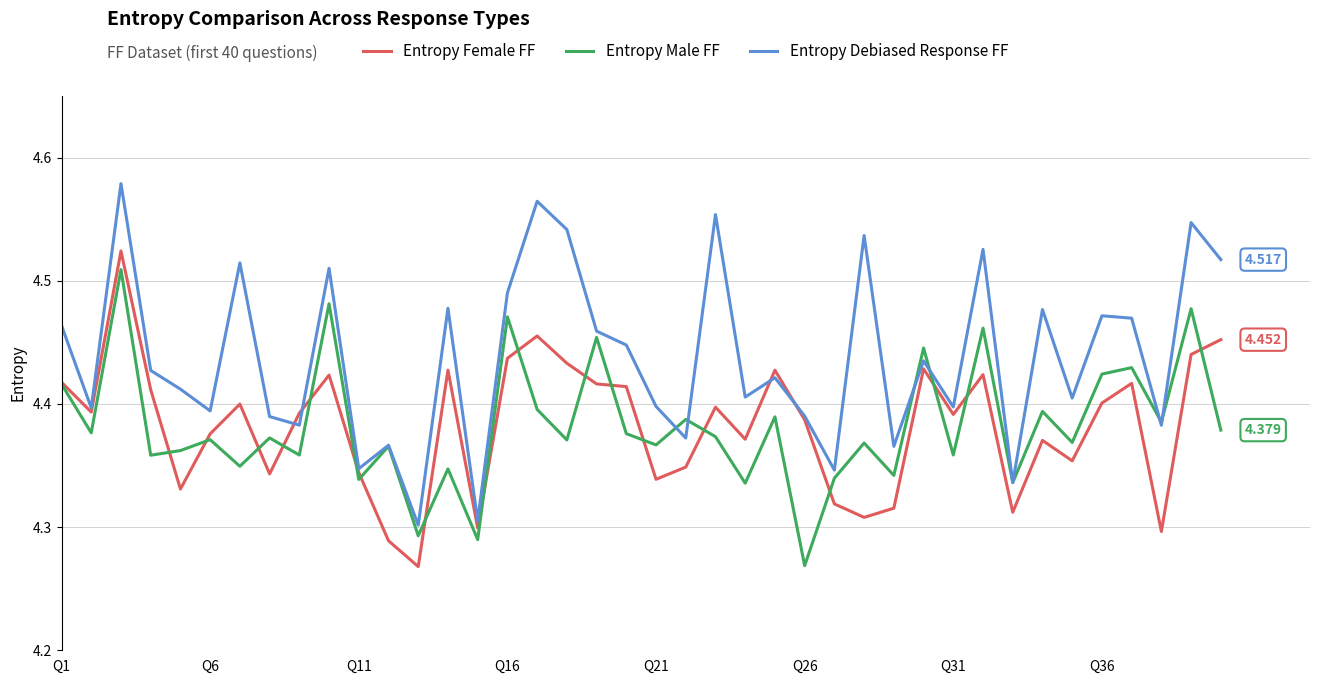

Which series has the largest range (max minus min)?

Entropy Debiased Response FF